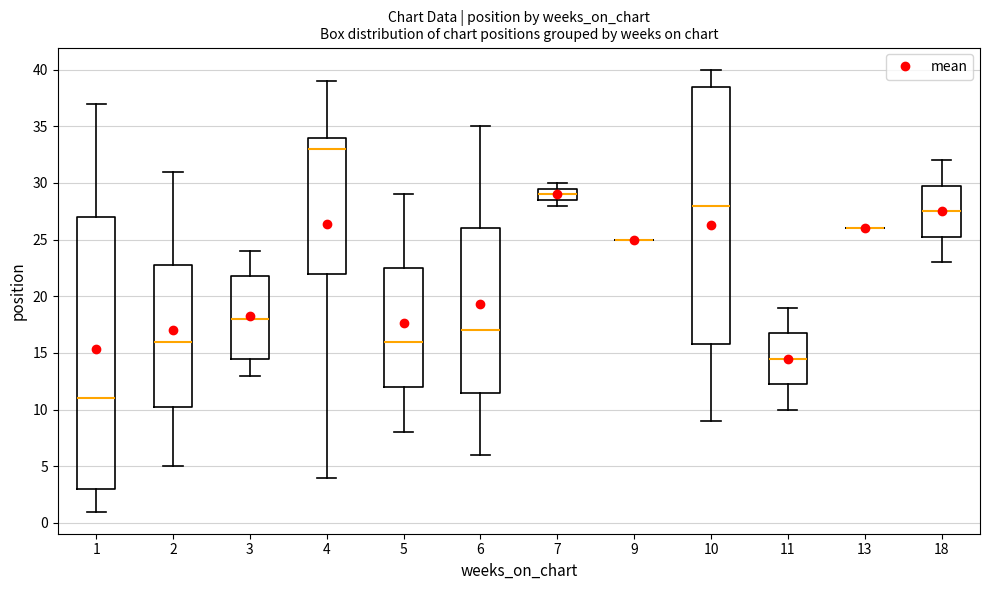

Reading left to right, transcribe this box plot: for each box, give where its median line is, the range the box spans, and where its two whiskers end, as read against the y-axis. The values are not printed on the chart, so give them approximately, as read against the axis.

1: median 11.0, box 3.0 to 27.0, whiskers 1.0 to 37.0
2: median 16.0, box 10.5 to 23.0, whiskers 5.0 to 31.0
3: median 18.0, box 14.5 to 22.0, whiskers 13.0 to 24.0
4: median 33.0, box 22.0 to 34.0, whiskers 4.0 to 39.0
5: median 16.0, box 12.0 to 22.5, whiskers 8.0 to 29.0
6: median 17.0, box 11.5 to 26.0, whiskers 6.0 to 35.0
7: median 29.0, box 28.5 to 29.5, whiskers 28.0 to 30.0
9: box collapsed to a line at 25.0, whiskers 25.0 to 25.0
10: median 28.0, box 16.0 to 38.5, whiskers 9.0 to 40.0
11: median 14.5, box 12.5 to 17.0, whiskers 10.0 to 19.0
13: box collapsed to a line at 26.0, whiskers 26.0 to 26.0
18: median 27.5, box 25.5 to 30.0, whiskers 23.0 to 32.0